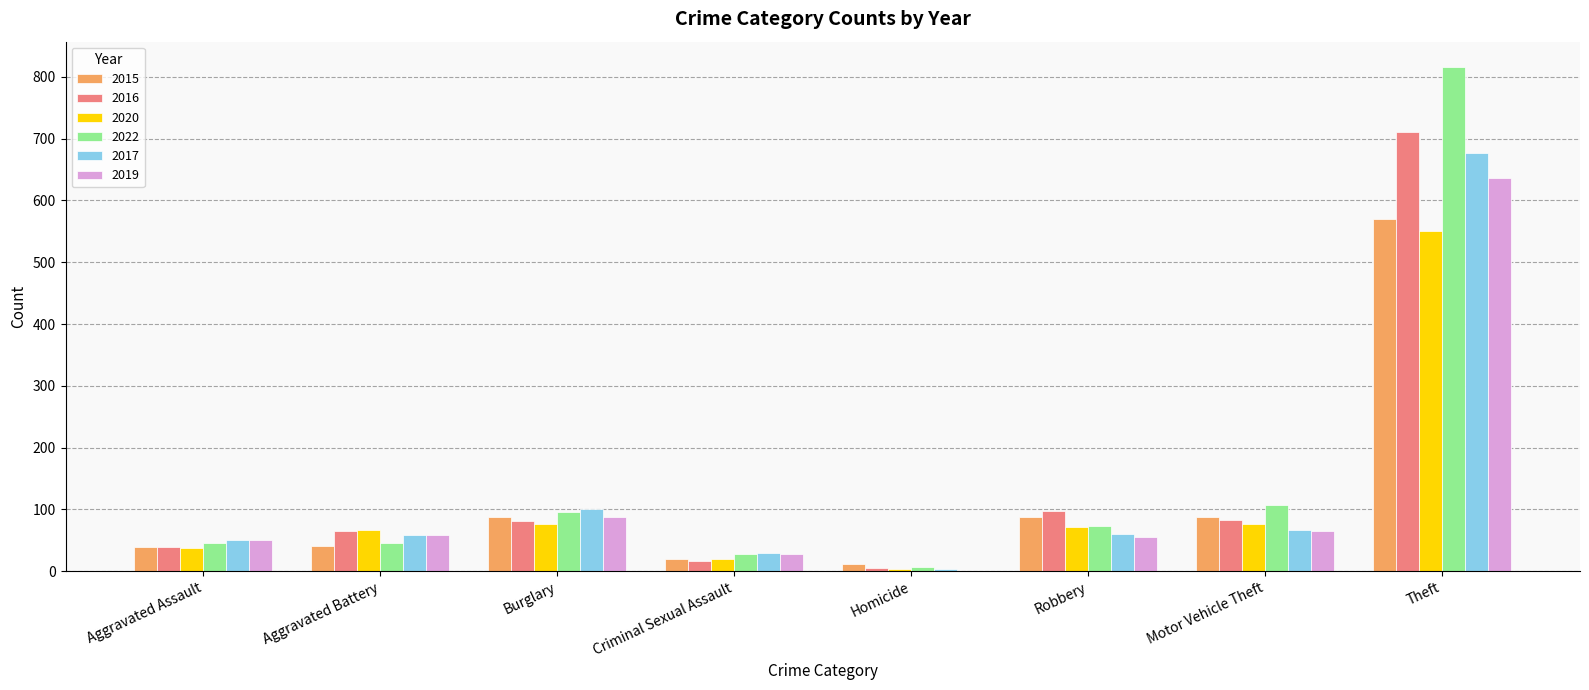

The 2016 series shows 39 at Aggravated Assault. True or false?

True